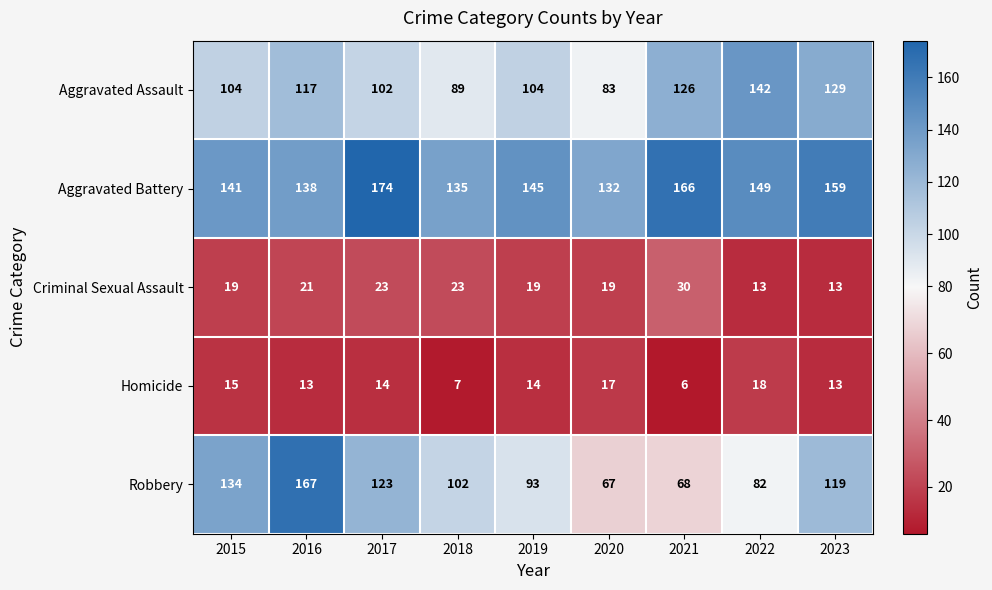

Rank the series at 2016 from lowest to highest value.

Homicide, Criminal Sexual Assault, Aggravated Assault, Aggravated Battery, Robbery